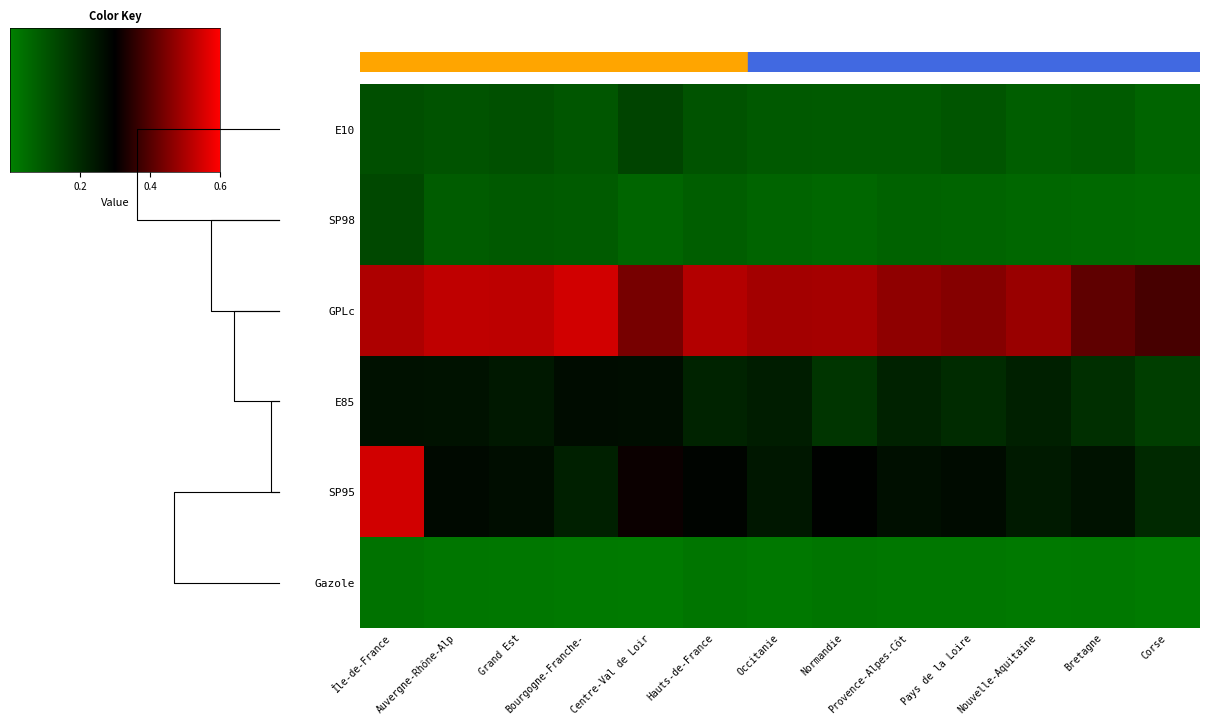

Reading right to left, list all the values displayed in this chart.

Île-de-France: SP98=13.1	SP95=54.5	Gazole=3.1	GPLc=50.2	E85=25.9	E10=11.4
Centre-Val de Loire: SP98=6.2	SP95=31.2	Gazole=1.4	GPLc=43.9	E85=26.8	E10=14.0
Bourgogne-Franche-Comté: SP98=8.5	SP95=22.5	Gazole=1.5	GPLc=54.5	E85=27.0	E10=9.7
Normandie: SP98=5.8	SP95=29.4	Gazole=2.5	GPLc=49.2	E85=17.4	E10=8.8
Hauts-de-France: SP98=7.9	SP95=28.9	Gazole=2.4	GPLc=50.9	E85=21.6	E10=10.4
Grand Est: SP98=9.1	SP95=26.8	Gazole=2.0	GPLc=52.2	E85=24.3	E10=11.0
Pays de la Loire: SP98=6.5	SP95=27.3	Gazole=2.0	GPLc=45.6	E85=19.8	E10=9.9
Bretagne: SP98=5.3	SP95=25.6	Gazole=1.8	GPLc=41.2	E85=18.9	E10=8.4
Nouvelle-Aquitaine: SP98=5.8	SP95=23.9	Gazole=1.6	GPLc=47.9	E85=22.4	E10=8.0
Occitanie: SP98=6.3	SP95=24.6	Gazole=1.9	GPLc=49.0	E85=23.2	E10=9.1
Auvergne-Rhône-Alpes: SP98=8.2	SP95=27.8	Gazole=2.1	GPLc=52.3	E85=25.6	E10=10.4
Provence-Alpes-Côte d'Azur: SP98=6.9	SP95=26.4	Gazole=1.9	GPLc=46.7	E85=21.8	E10=8.9
Corse: SP98=4.8	SP95=20.3	Gazole=1.1	GPLc=38.4	E85=15.3	E10=6.5